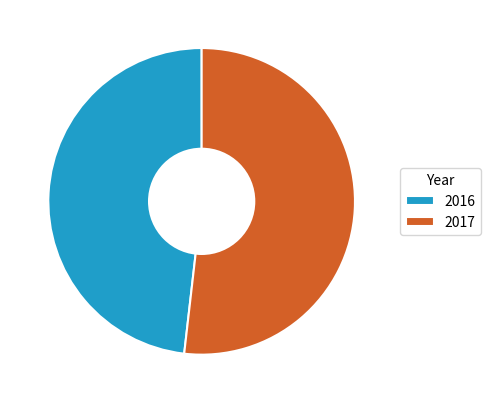

Rank the categories by value from highest to lowest.

2017, 2016